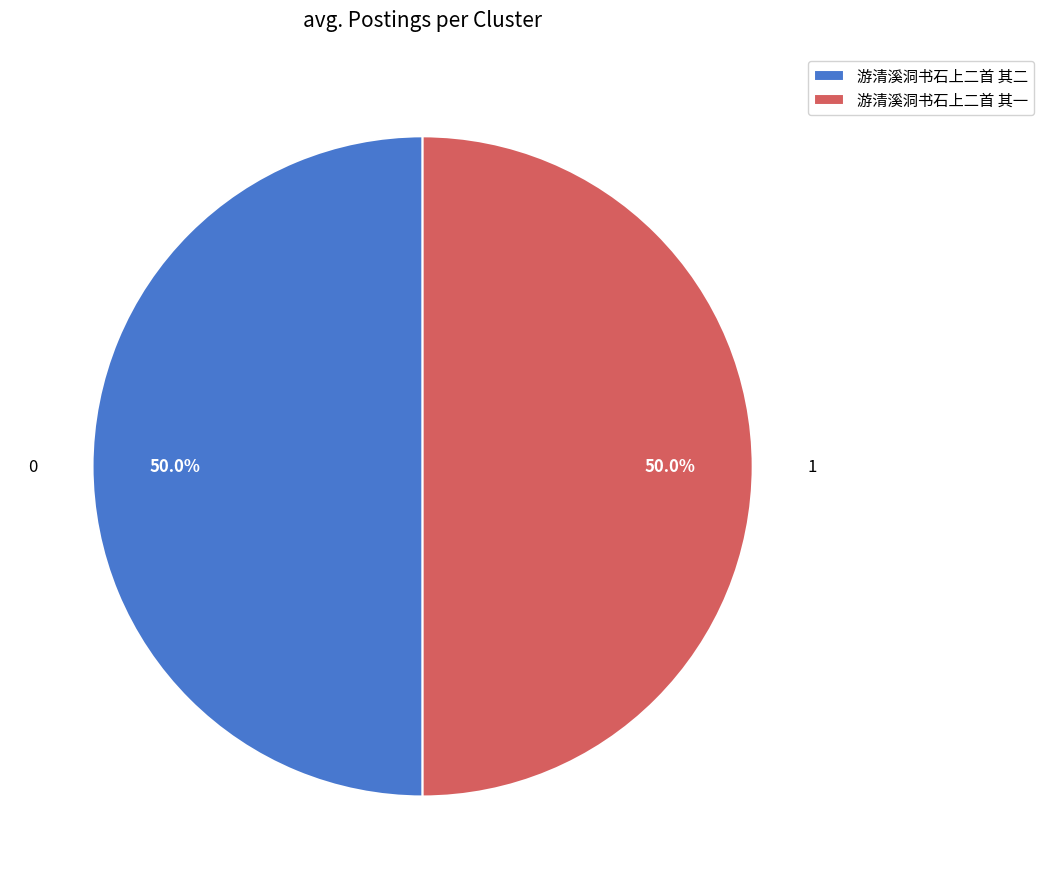

To the nearest percent, what is the average slice percentage?

50%